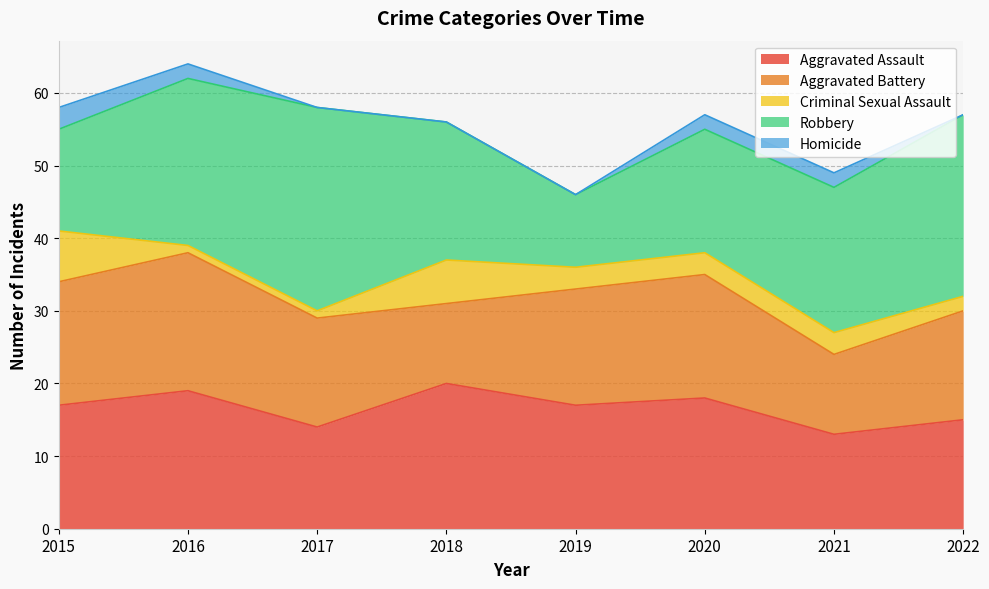

True or false: Aggravated Assault and Homicide intersect in this chart.

False